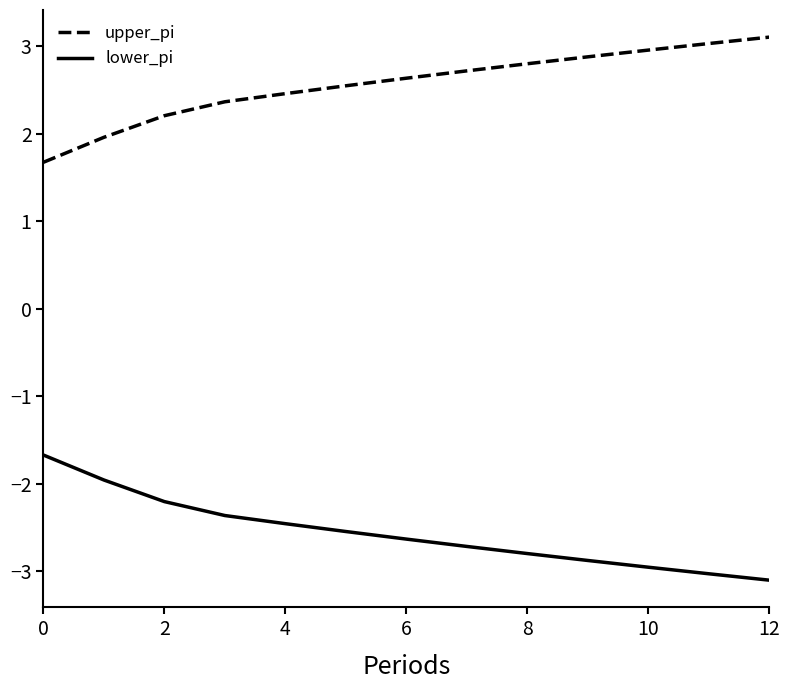

True or false: upper_pi has more than 1 points higher than both neighbors.

False